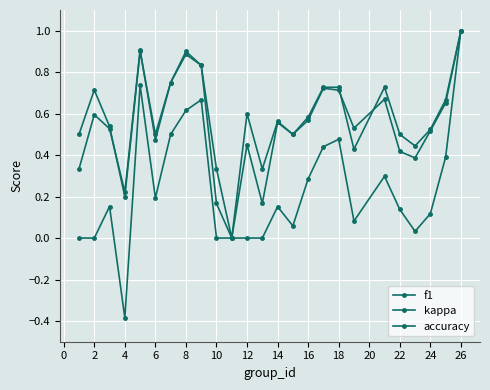

True or false: f1 and kappa intersect in this chart.

False